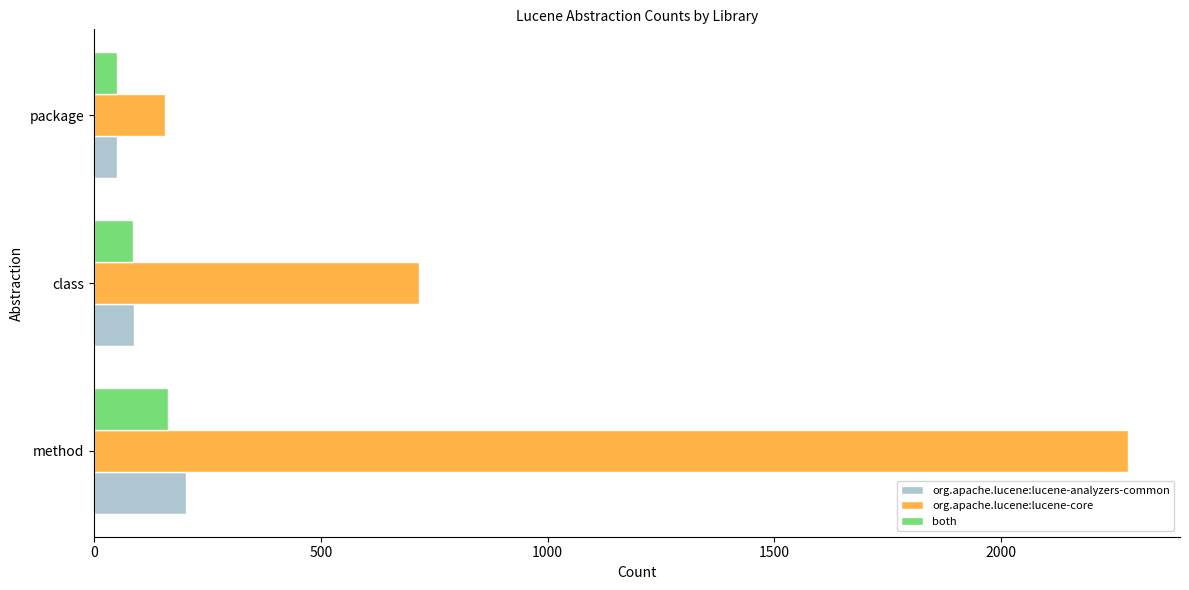

What is the maximum value for both?

163